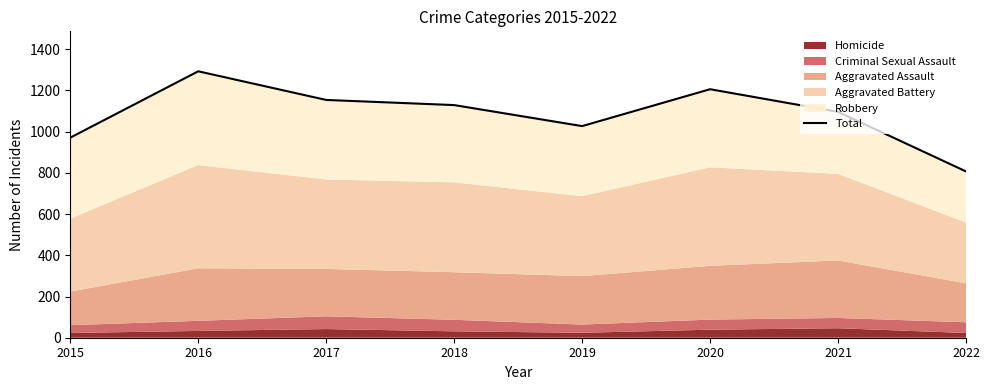

What is the value of the 7th point from the left?

1096